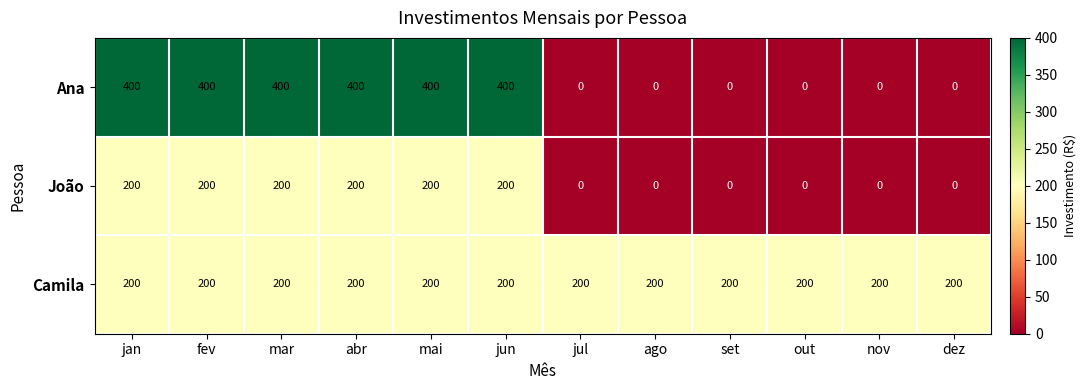

What is the spread (max minus min) of values at mar?

200